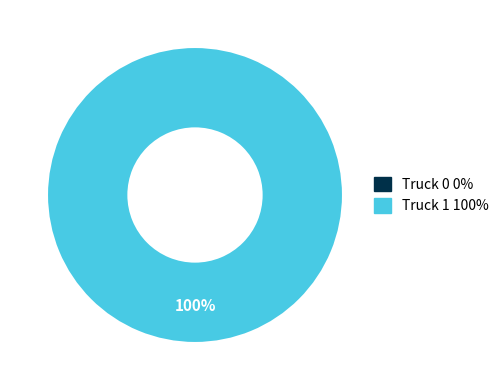

Combined, what portion of the pie is Truck 1 and Truck 0?

100.0%